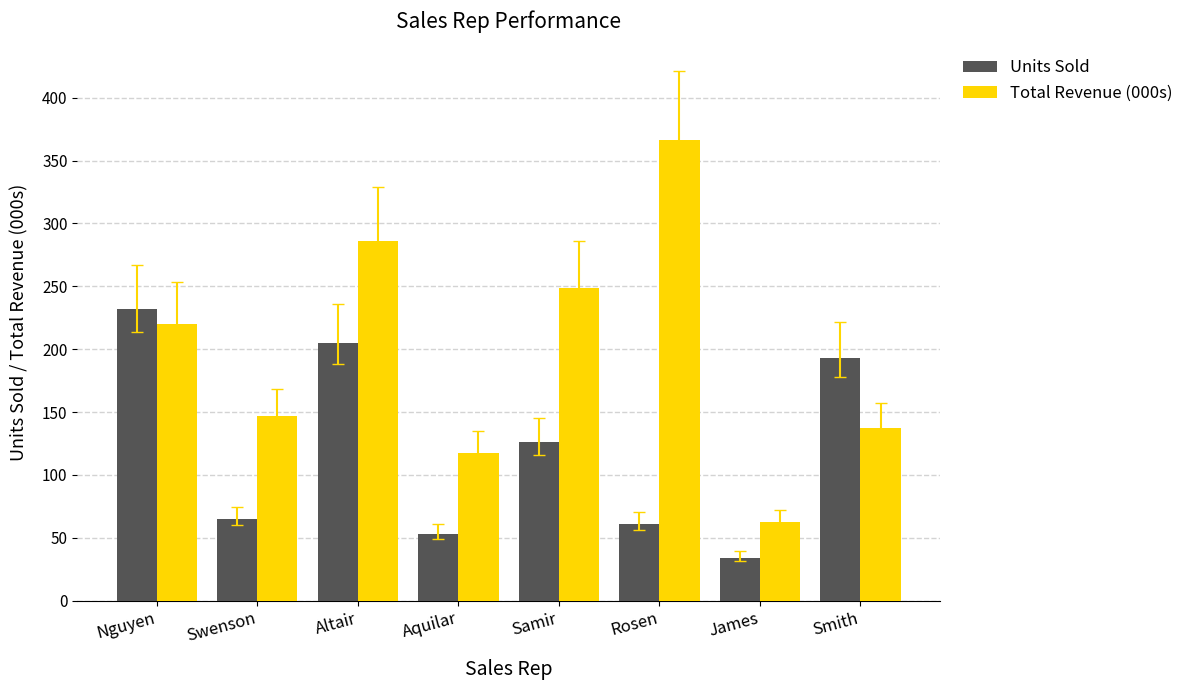

Which series changed the most between Nguyen and Aquilar?

Units Sold